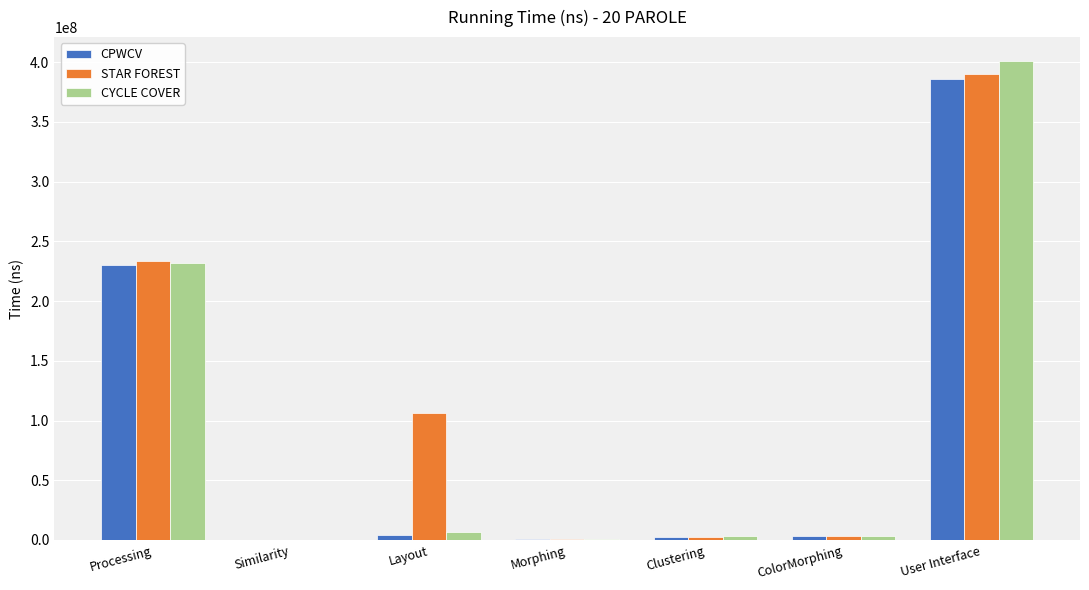

Where is CYCLE COVER nearest to the value 200605243?

Processing